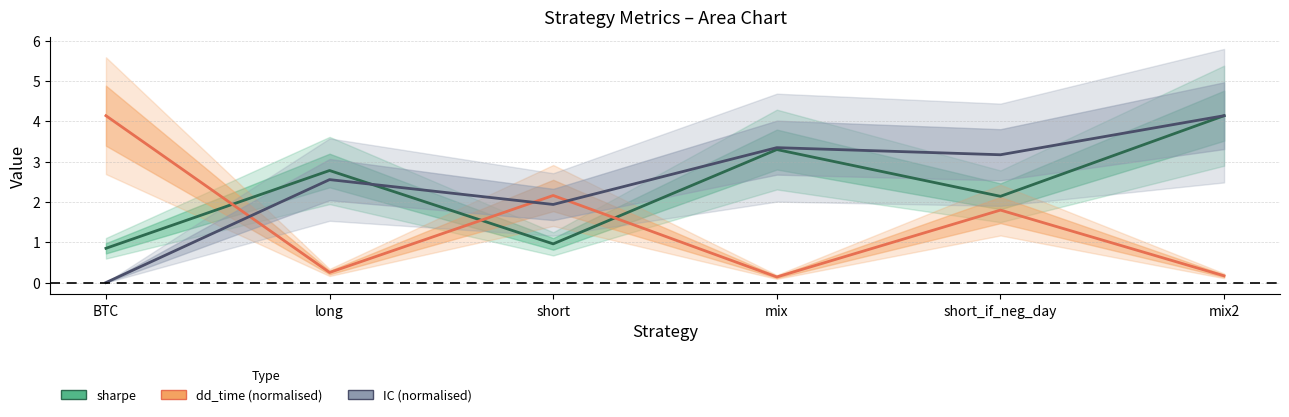

How many lines are shown in the chart?

3